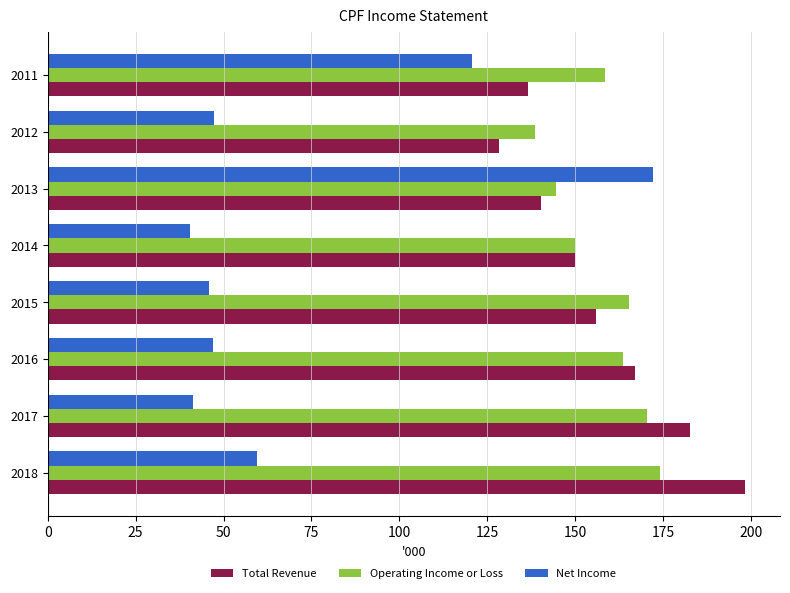

What are all the series names shown in the legend?

Total Revenue, Operating Income or Loss, Net Income